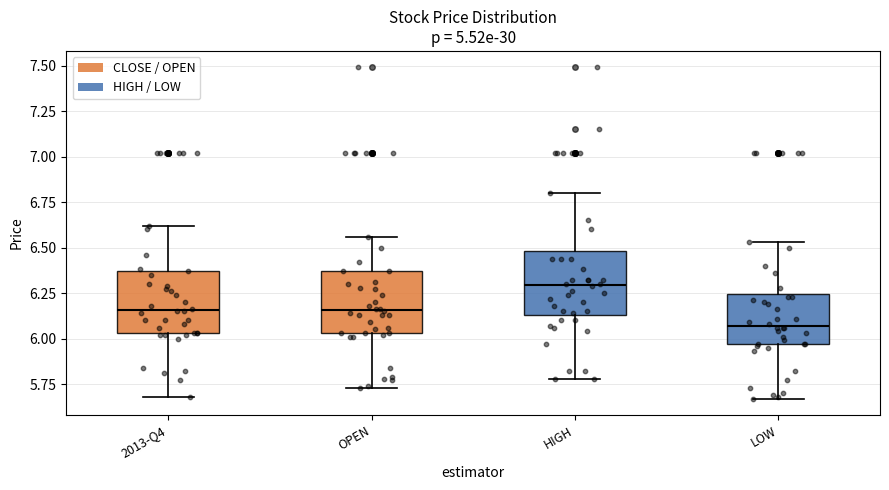

Reading left to right, transcribe this box plot: for each box, give where its median line is, the range the box spans, and where its two whiskers end, as read against the y-axis. The values are not printed on the chart, so give them approximately, as read against the axis.

2013-Q4: median 6.15, box 6.05 to 6.35, whiskers 5.70 to 6.60
OPEN: median 6.15, box 6.05 to 6.35, whiskers 5.75 to 6.55
HIGH: median 6.30, box 6.15 to 6.50, whiskers 5.80 to 6.80
LOW: median 6.05, box 5.95 to 6.25, whiskers 5.65 to 6.55